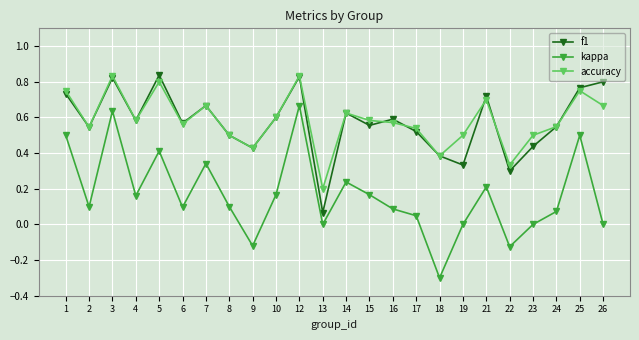

In kappa, how many points are lower than both neighbors (excluding endpoints)?

7